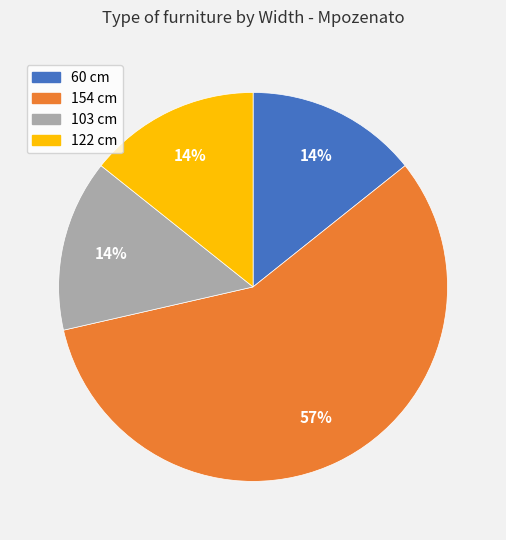

What percentage is the 103 cm slice, to the nearest percent?

14%